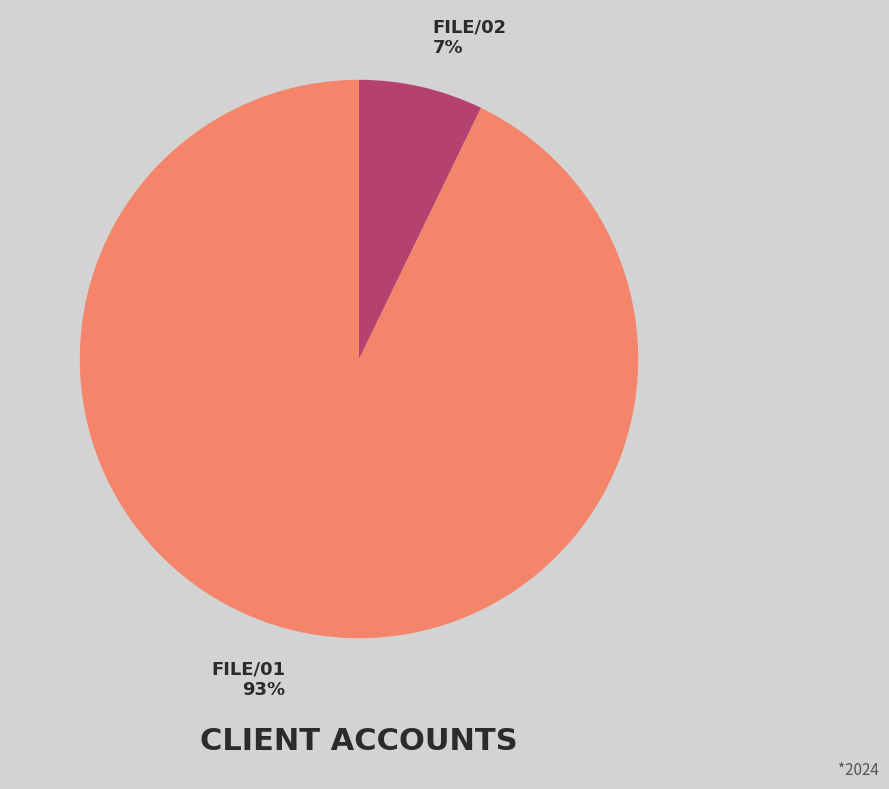

To the nearest percent, what percentage of the pie is FILE/01?

93%